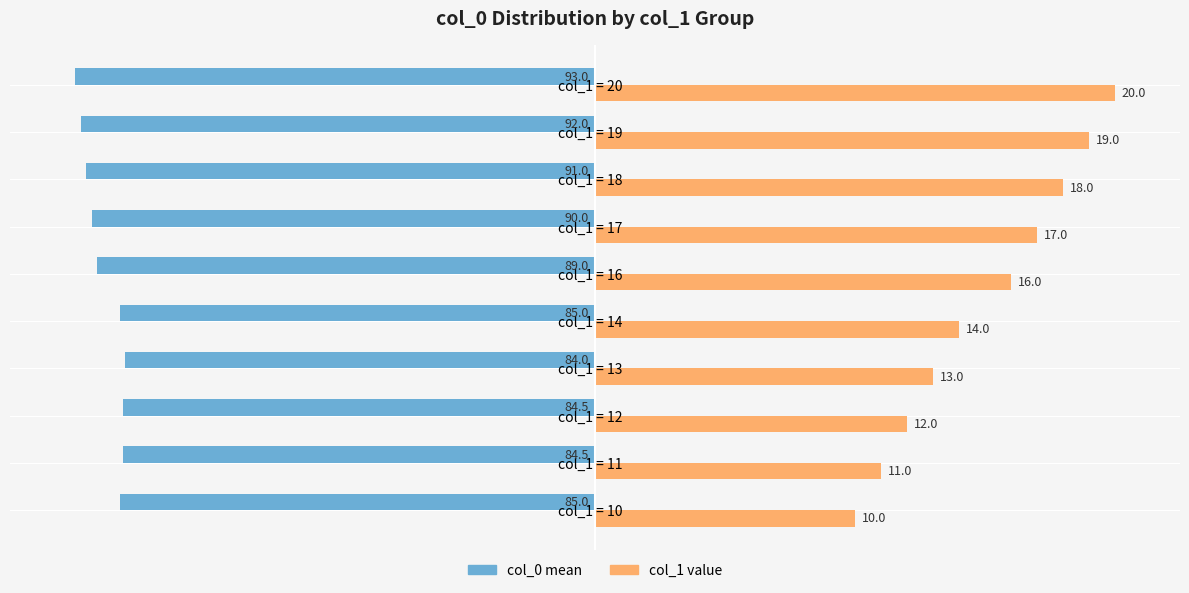

Rank the categories by col_1 value value from highest to lowest.

9, 8, 7, 6, 5, 4, 3, 2, 1, 0